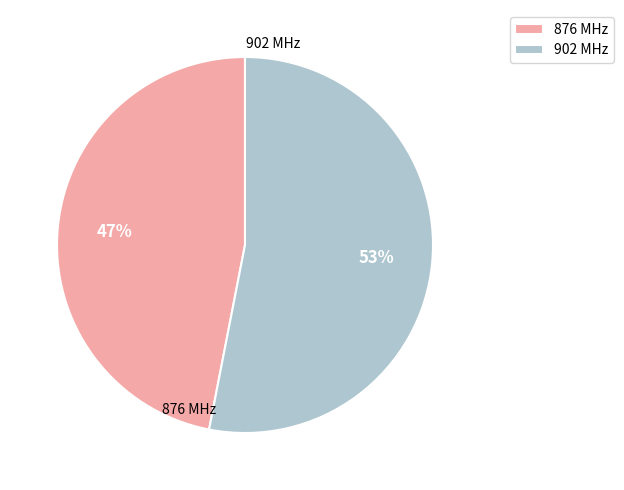

To the nearest percent, what is the difference between the 902 and 876 slice percentages?

6%